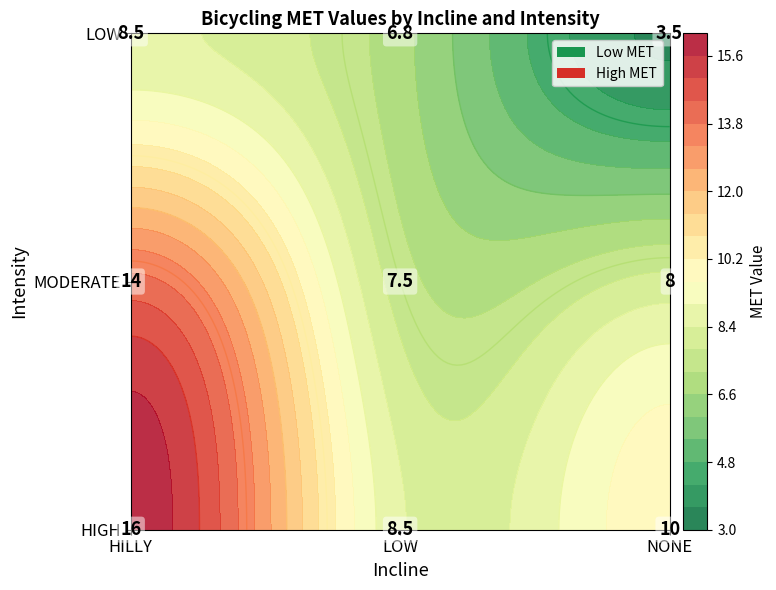

Between LOW and HIGH, which is larger?

HIGH